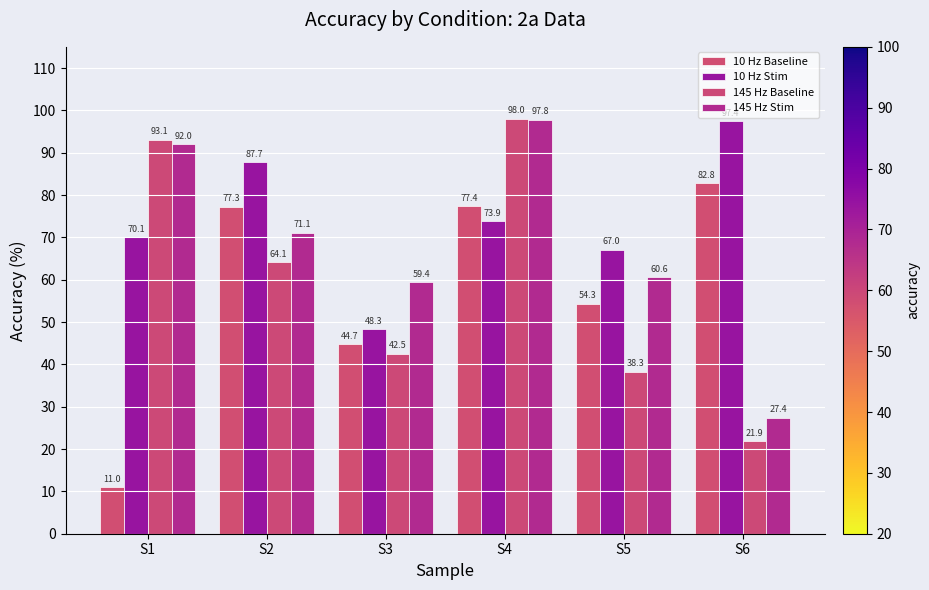

How many bars are there in total?

24